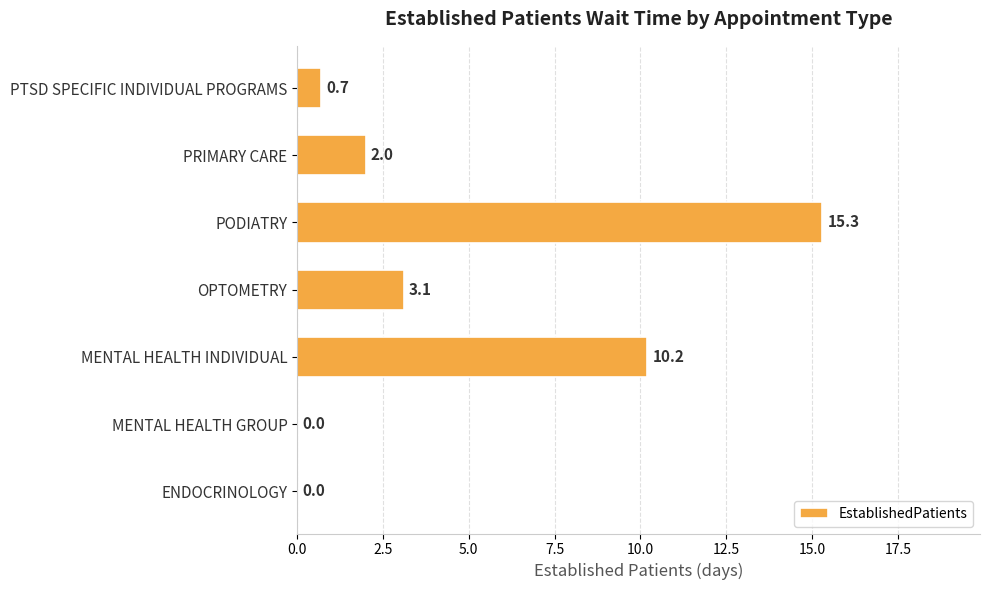

What is the change in value from MENTAL HEALTH INDIVIDUAL to PTSD SPECIFIC INDIVIDUAL PROGRAMS?

-9.5